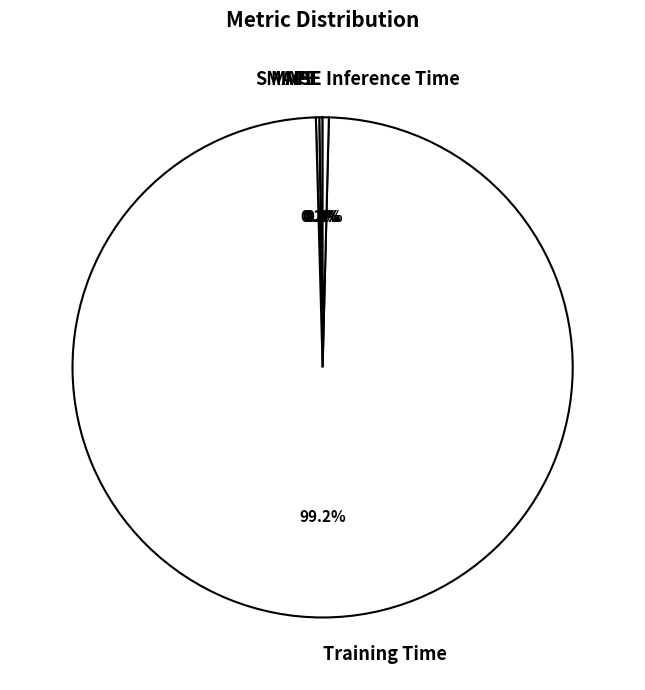

Which slice is the largest?

Training Time